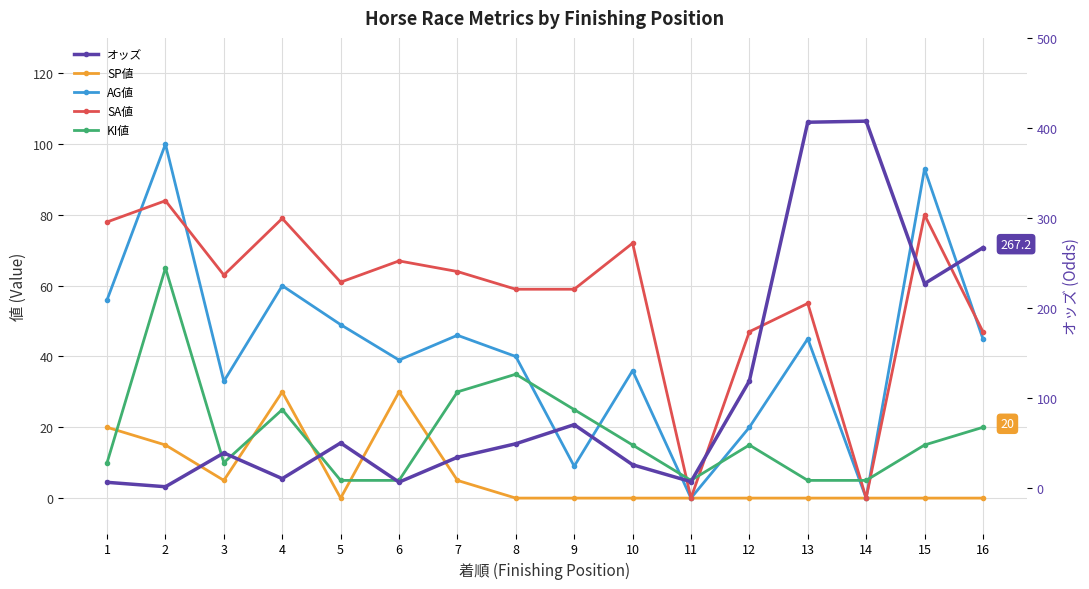

Does the chart display data point markers on the line(s)?

Yes